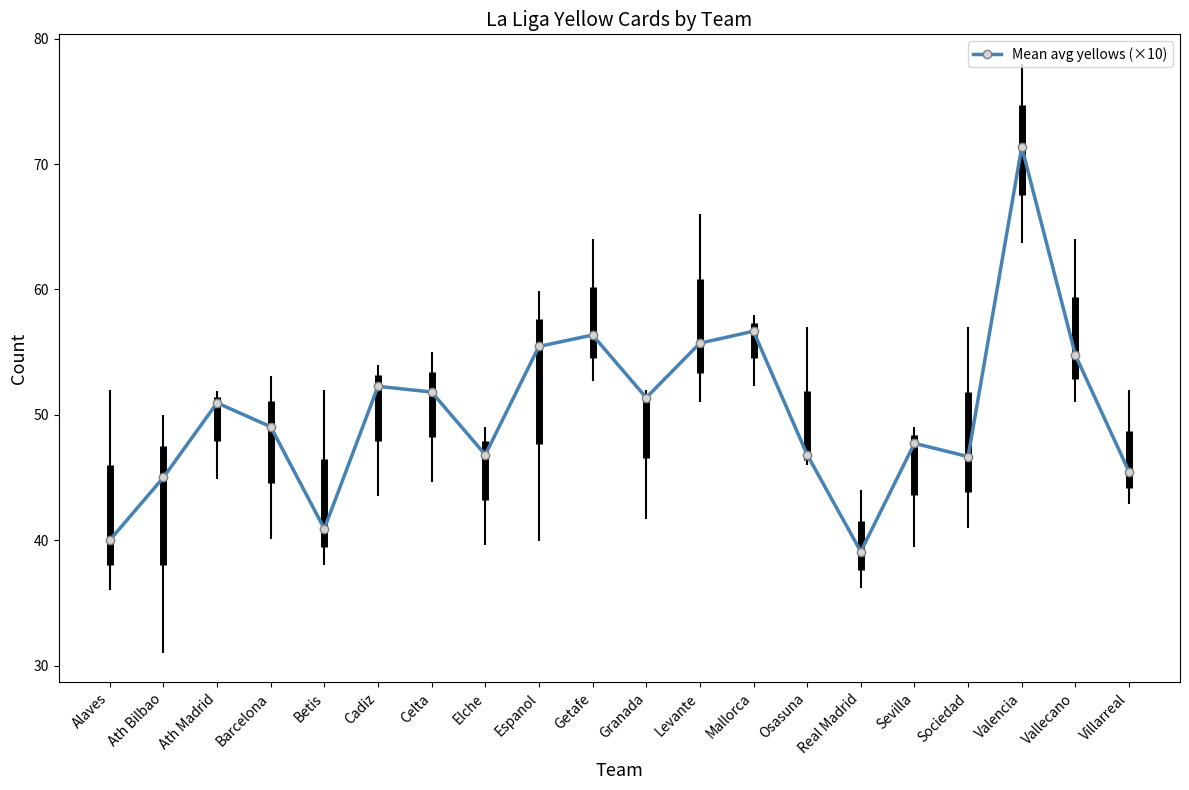

Between Cadiz and Alaves, which is larger?

Cadiz